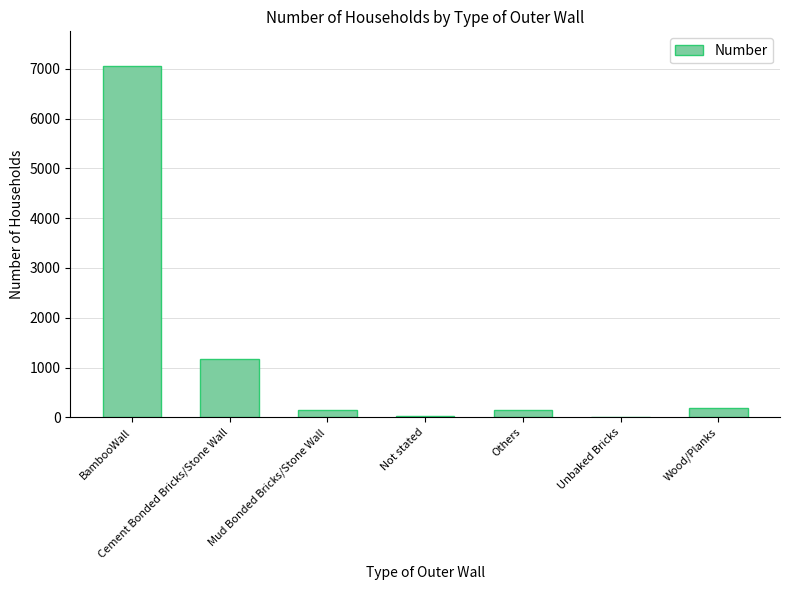

Is it true that the value at Cement Bonded Bricks/Stone Wall is 439?

False